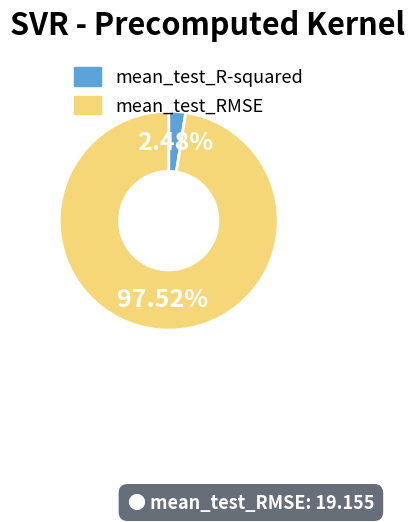

How much of the chart is everything except mean_test_R-squared?

97.5%